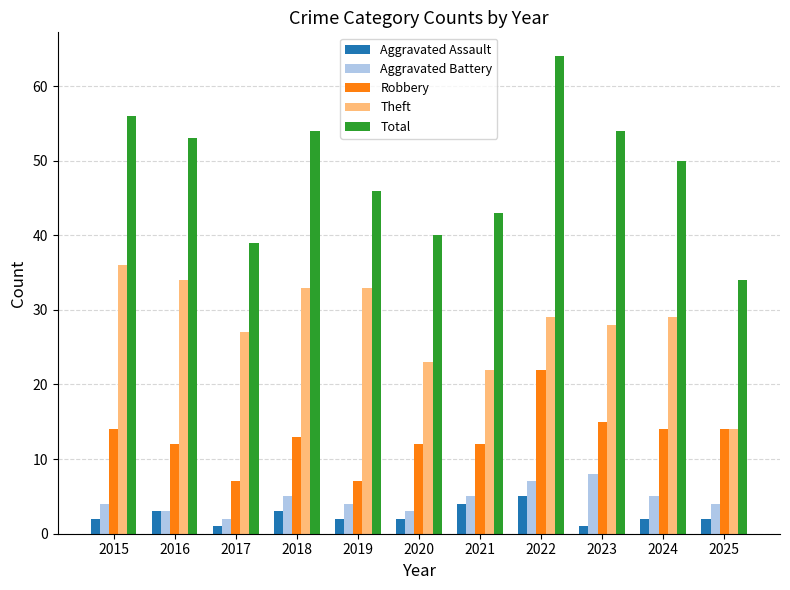

Reading right to left, list all the values displayed in this chart.

Aggravated Assault: 2	2	1	5	4	2	2	3	1	3	2
Aggravated Battery: 4	5	8	7	5	3	4	5	2	3	4
Robbery: 14	14	15	22	12	12	7	13	7	12	14
Theft: 14	29	28	29	22	23	33	33	27	34	36
Total: 34	50	54	64	43	40	46	54	39	53	56